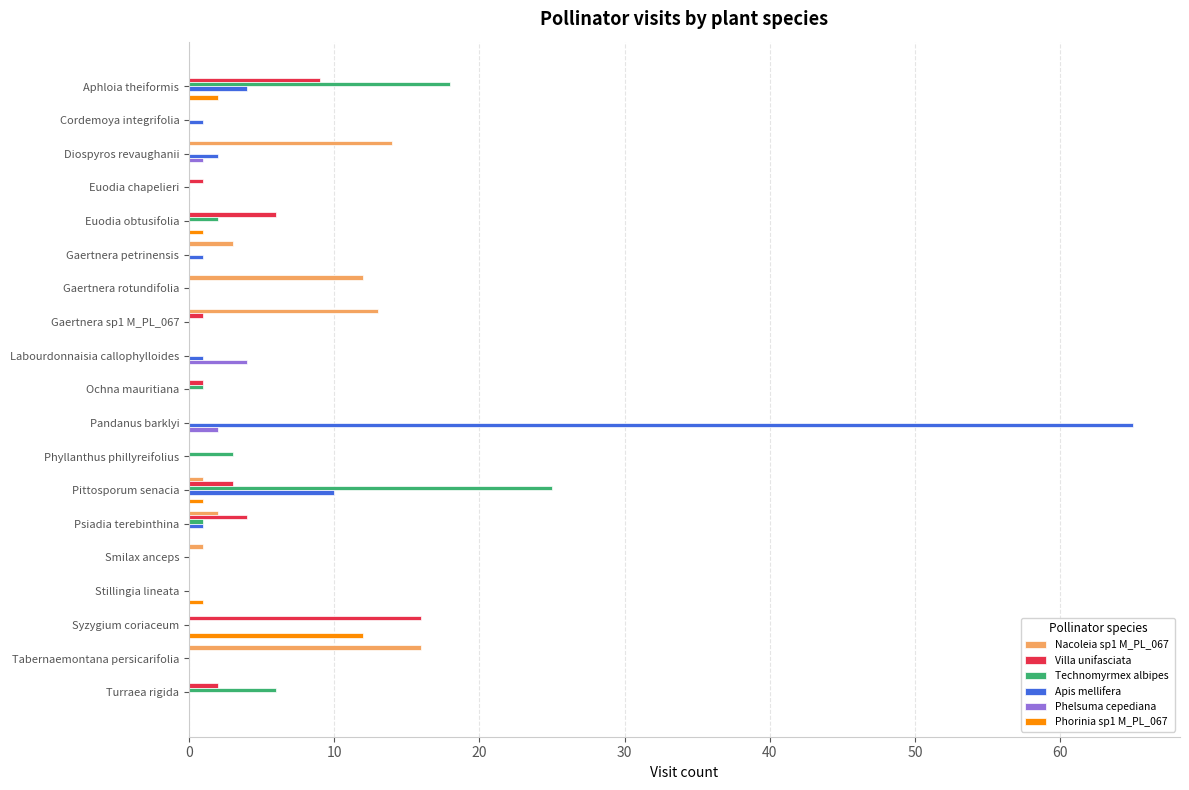

At which category is the sum across all series the highest?

Pandanus barklyi